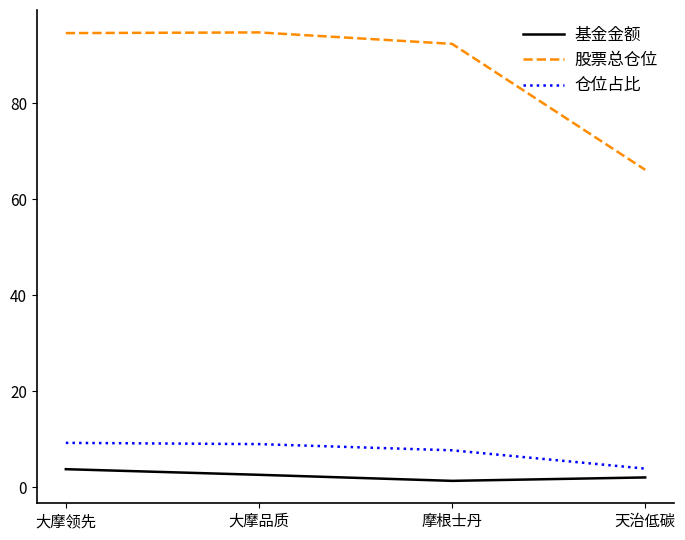

True or false: 股票总仓位 and 仓位占比 cross at least once.

False